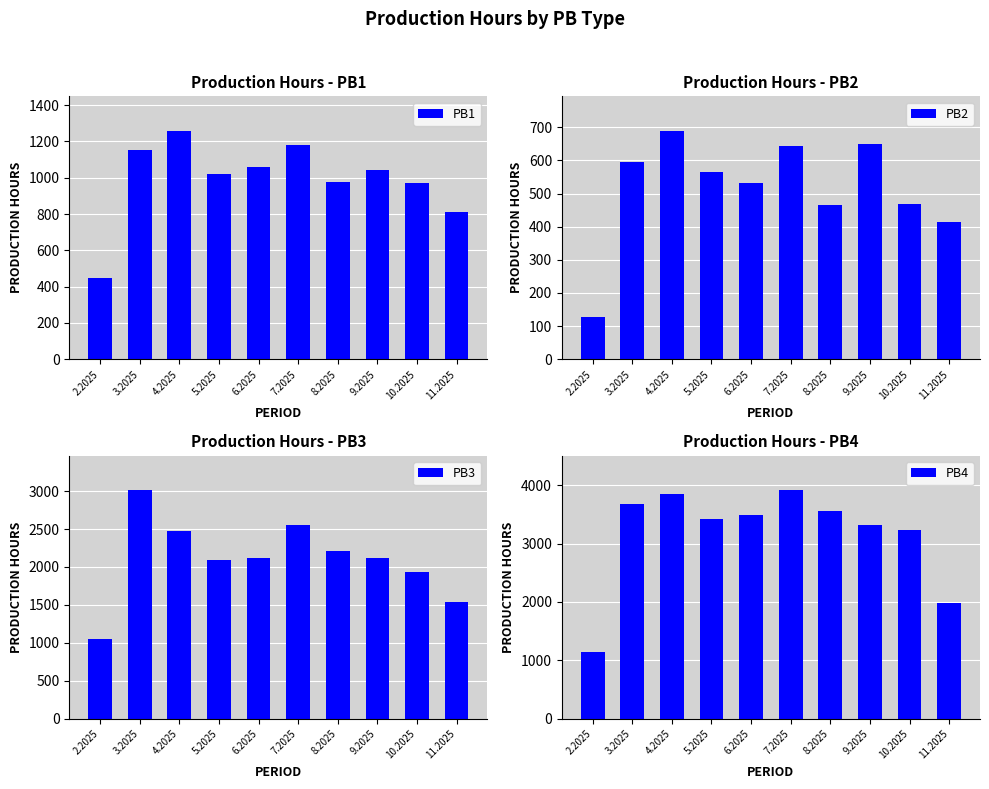

What is the label of the 5th bar from the left?

6.2025